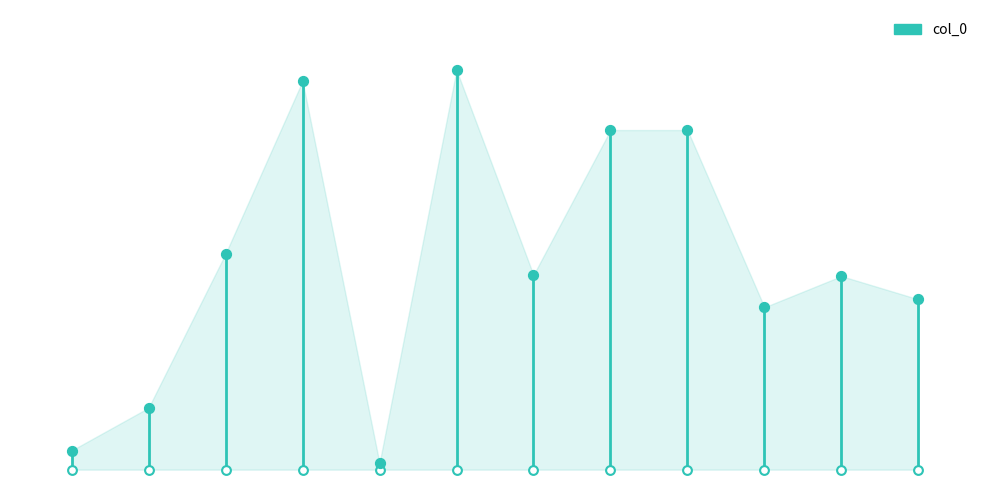

Approximately how many times larger is the value at 12 compared to −2?

17.8